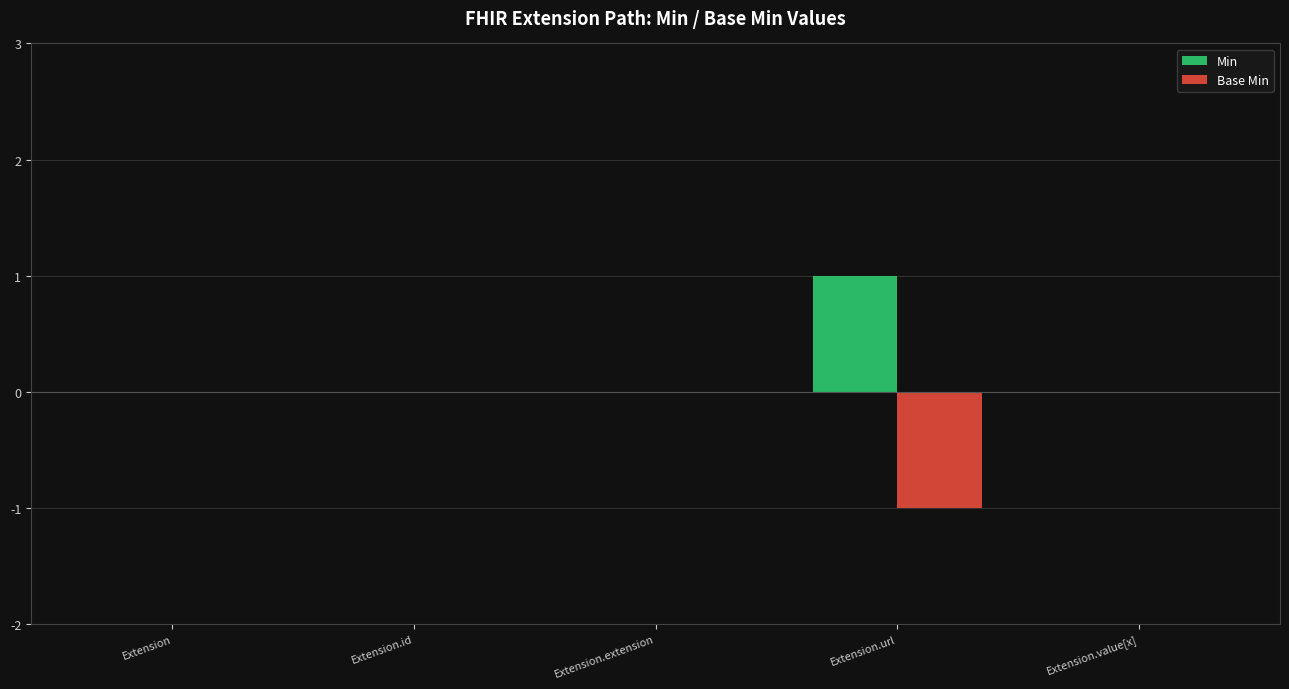

The value of Base Min at Extension.value[x] is 0. True or false?

True